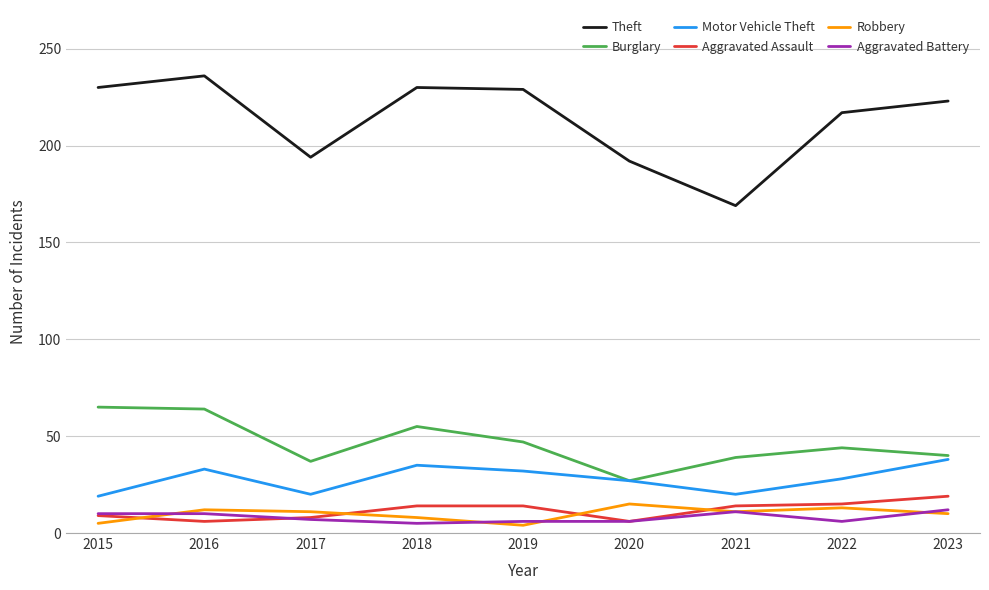

At how many categories does at least one series exceed 20?

9